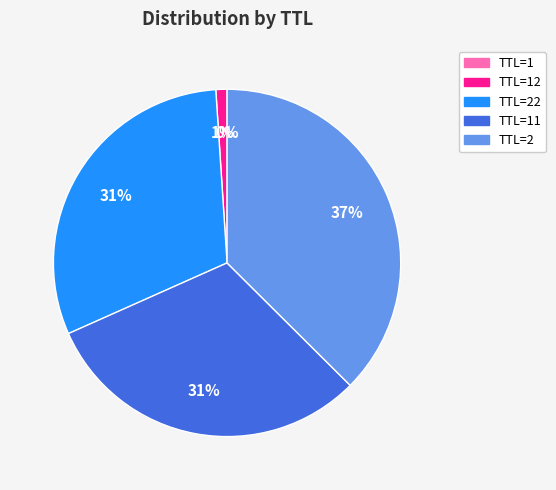

Is there a majority slice in this chart?

No